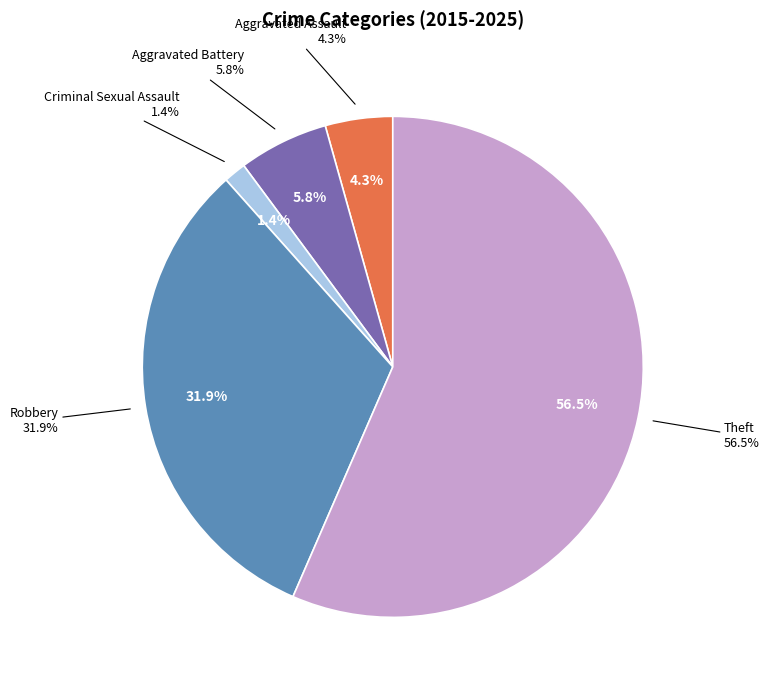

Between Aggravated Battery and Robbery, which is larger?

Robbery